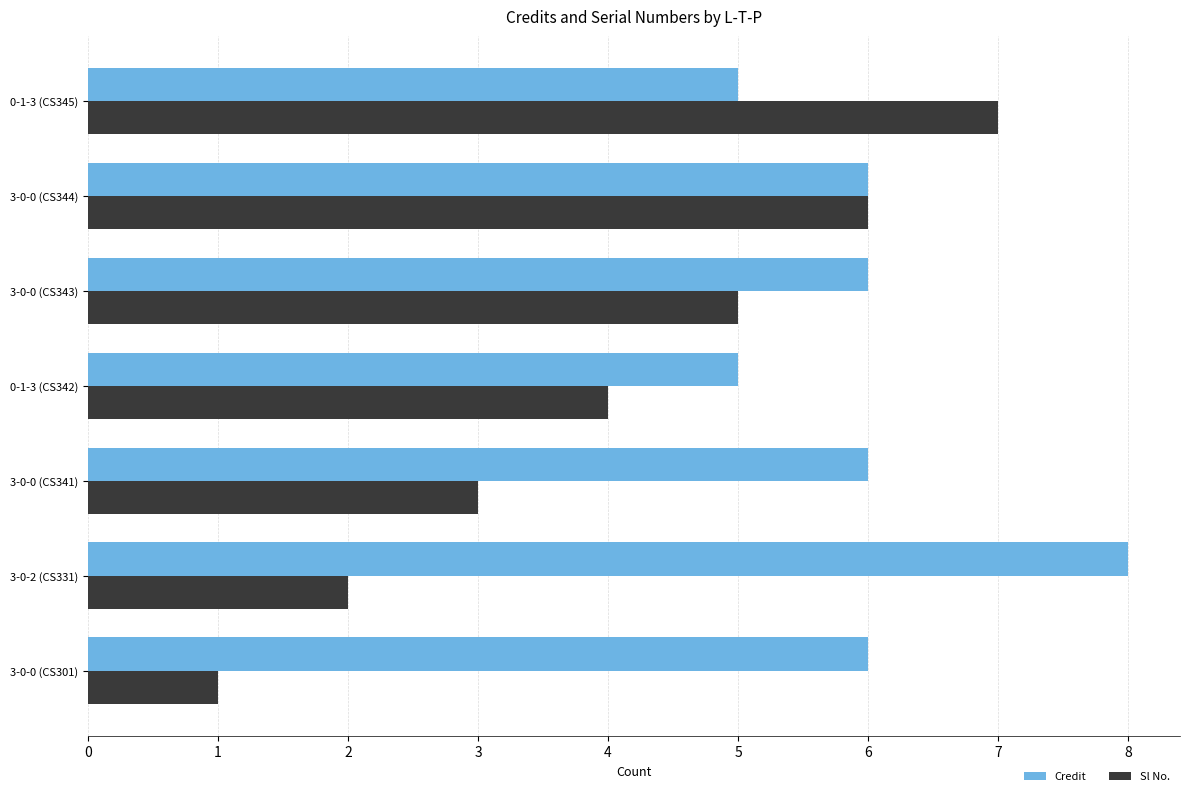

Which series has the largest total across all categories?

Credit